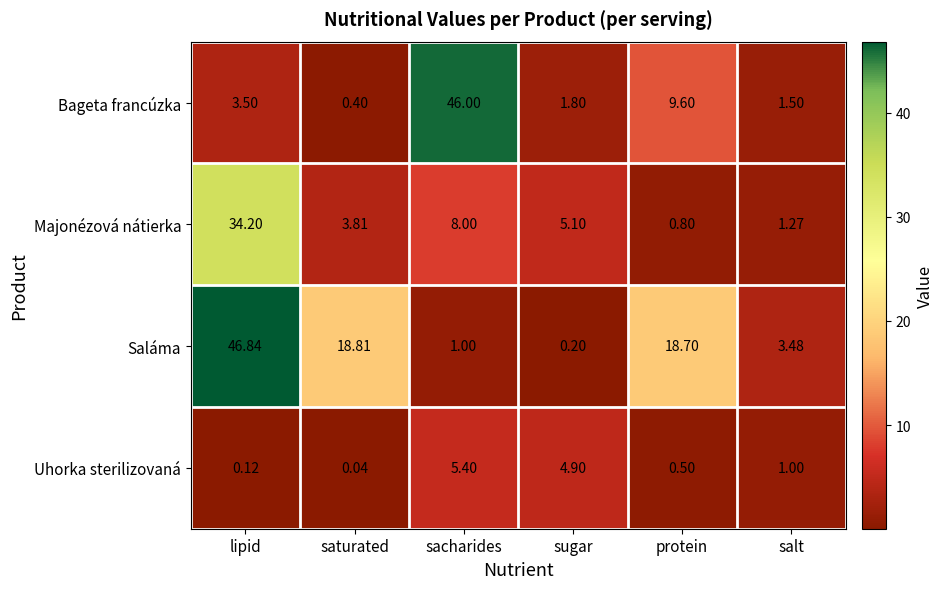

Which series has the largest total across all categories?

Saláma